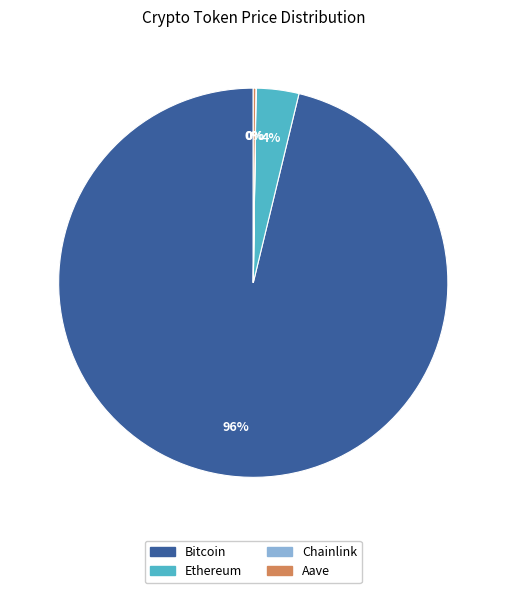

Is Bitcoin the majority of the pie?

Yes